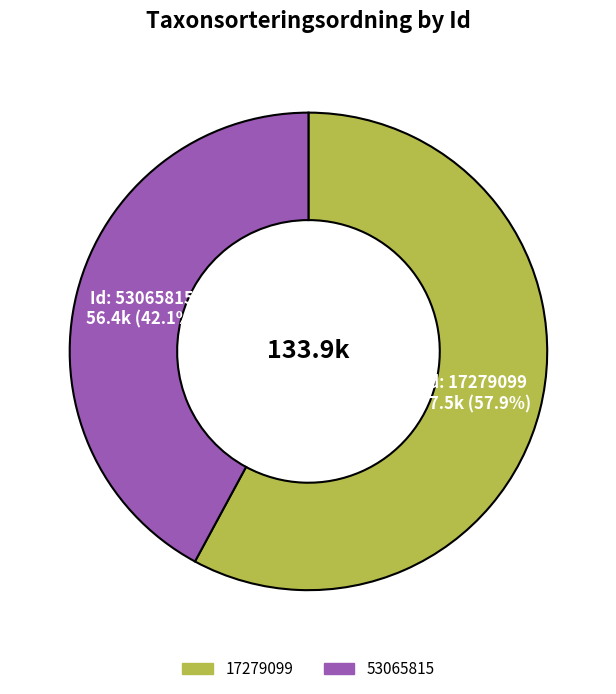

To the nearest percent, what portion does 53065815 represent?

42%